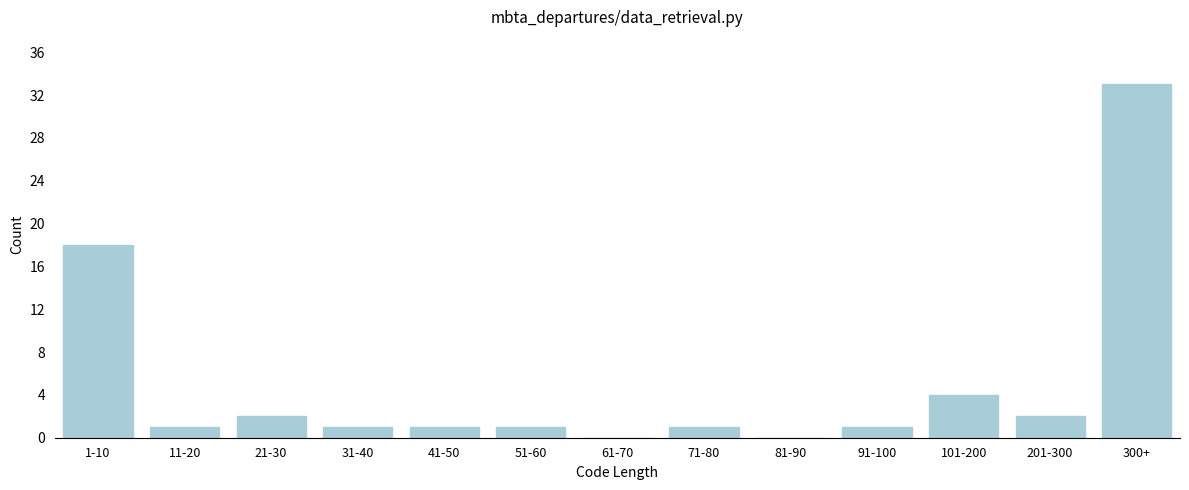

Reading right to left, extract all data points from this chart.

300+=33	201-300=2	101-200=4	91-100=1	81-90=0	71-80=1	61-70=0	51-60=1	41-50=1	31-40=1	21-30=2	11-20=1	1-10=18